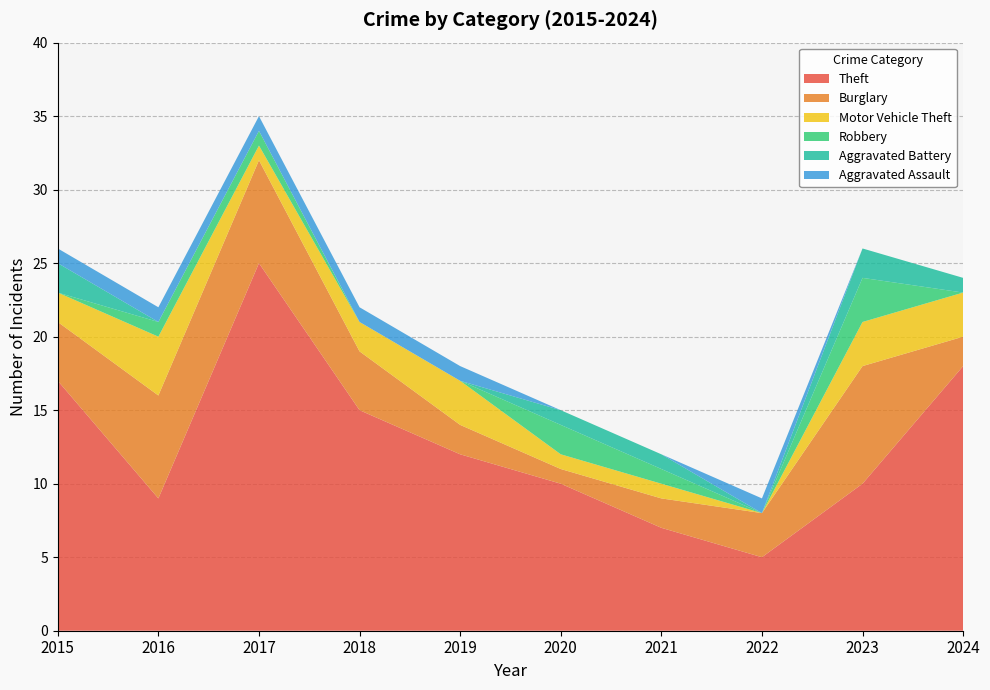

Reading right to left, list all the values displayed in this chart.

Theft: 18	10	5	7	10	12	15	25	9	17
Burglary: 2	8	3	2	1	2	4	7	7	4
Motor Vehicle Theft: 3	3	0	1	1	3	2	1	4	2
Robbery: 0	3	0	1	2	0	0	1	1	0
Aggravated Battery: 1	2	0	1	1	0	0	0	0	2
Aggravated Assault: 0	0	1	0	0	1	1	1	1	1